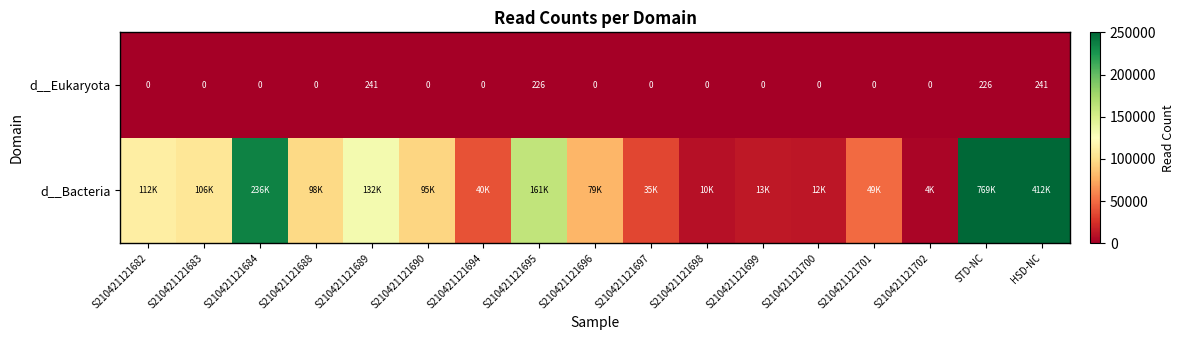

The d__Eukaryota series shows 80 at S210421121696. True or false?

False